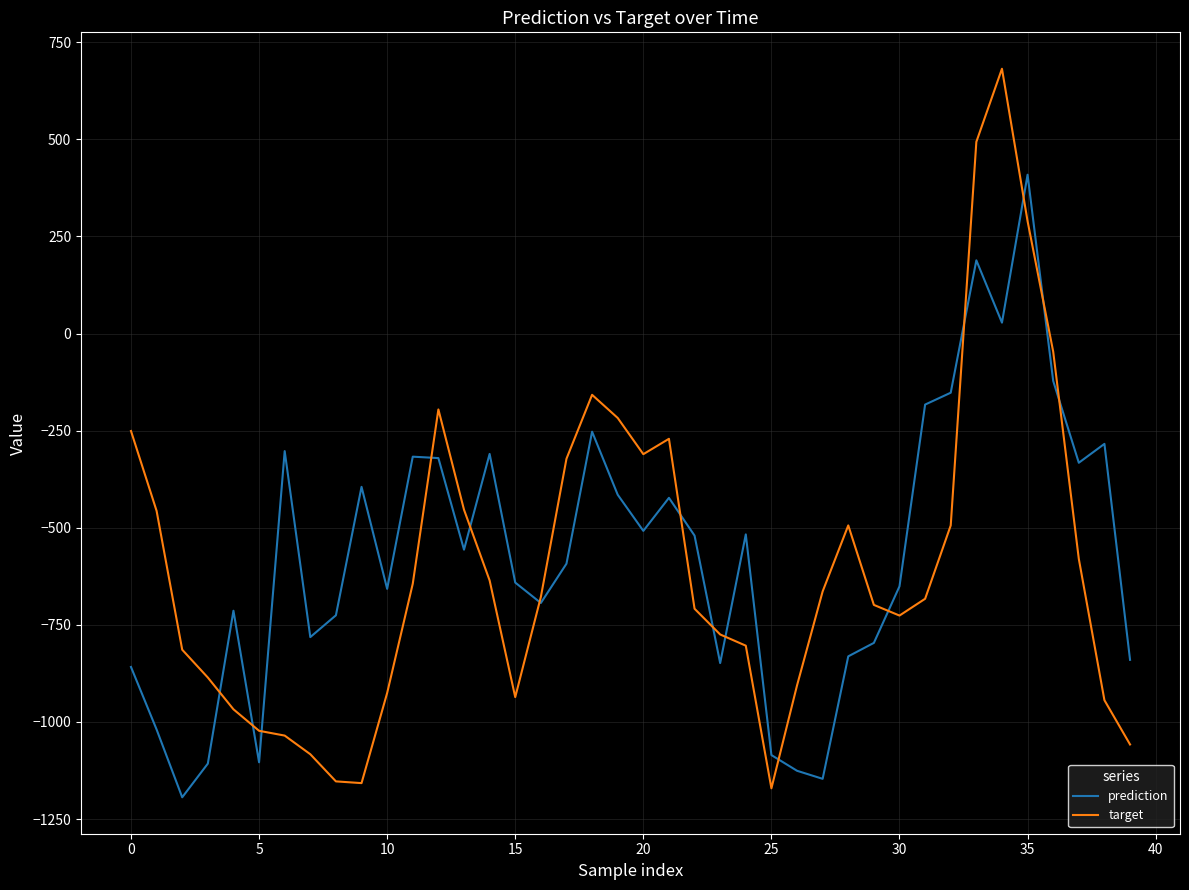

What is the greatest value displayed?

681.7